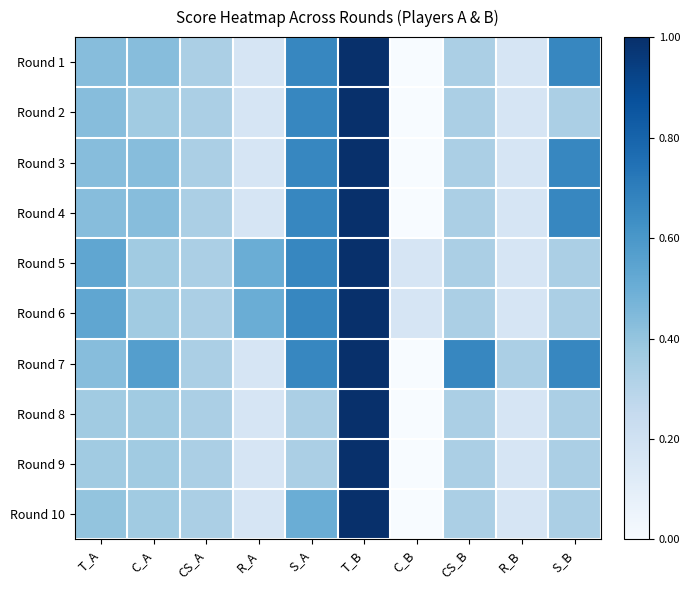

What is the spread (max minus min) of values at R_B?

0.2